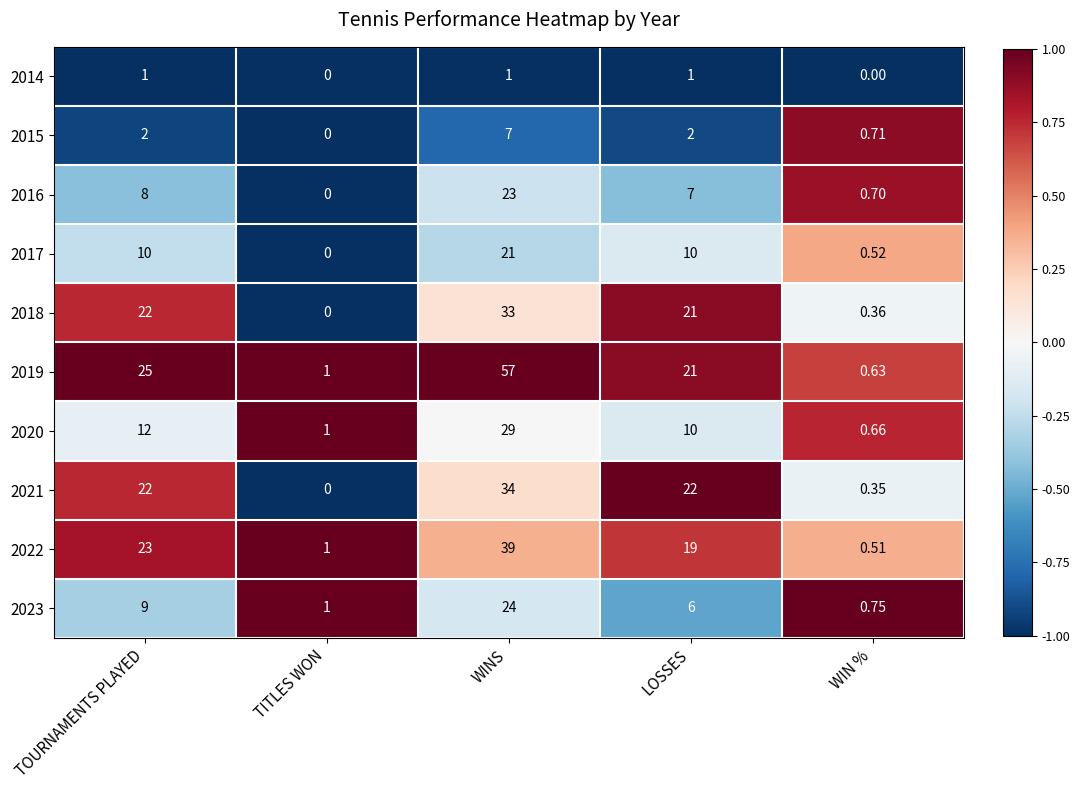

Where is 2019 nearest to the value 28?

TOURNAMENTS PLAYED